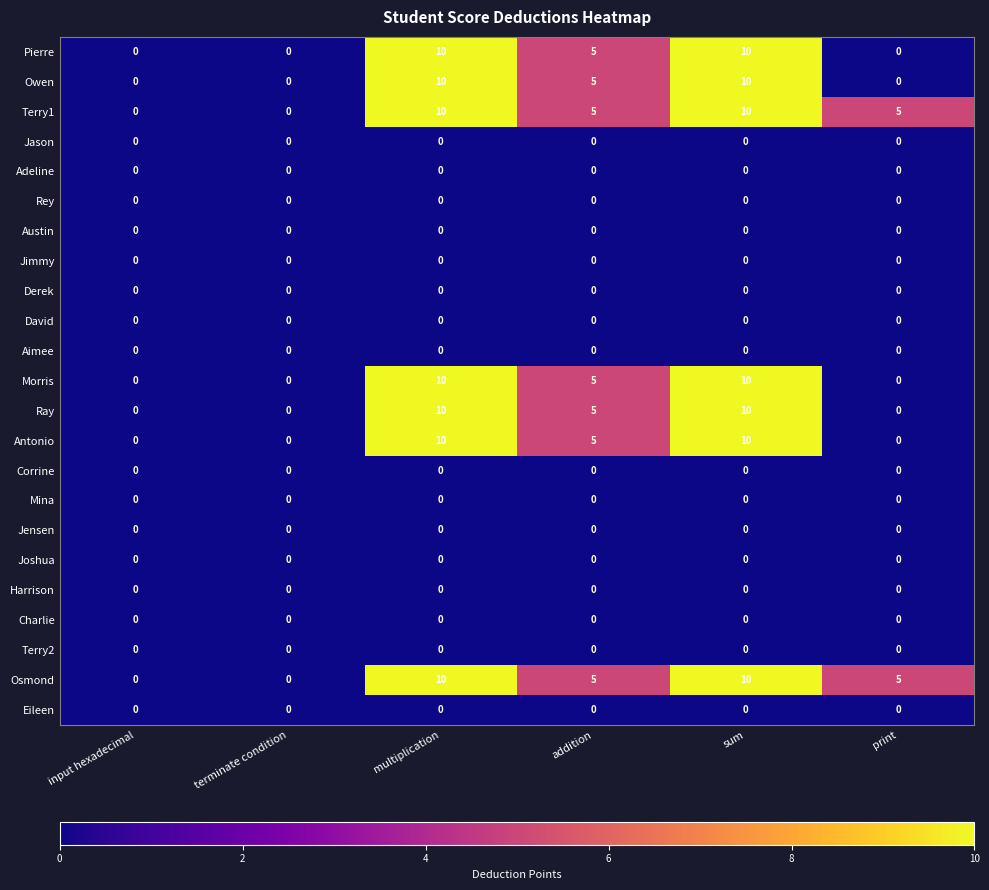

What is the maximum value shown in the chart?

10